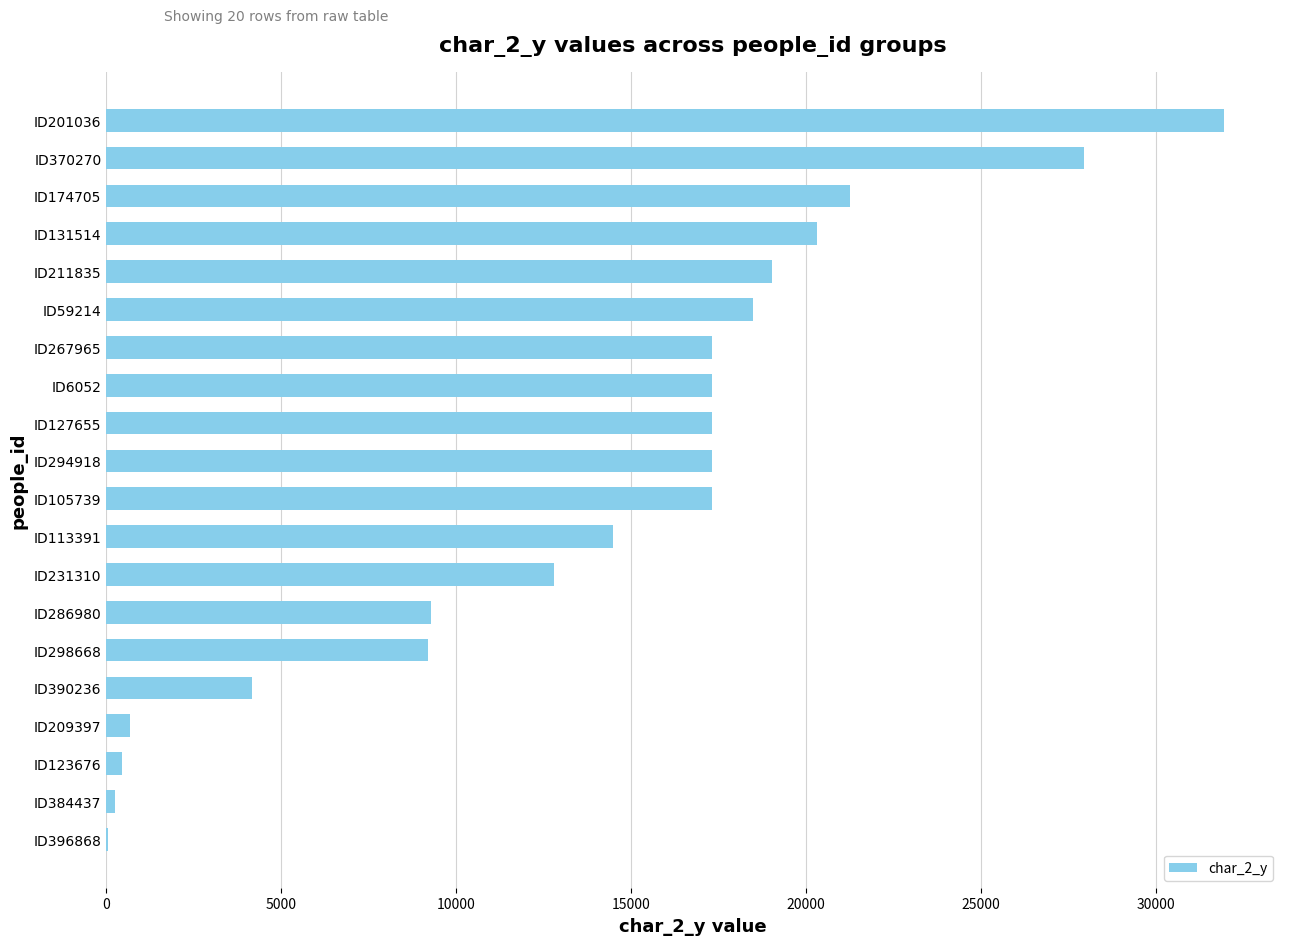

Is it true that the value at ID174705 is 21247?

True